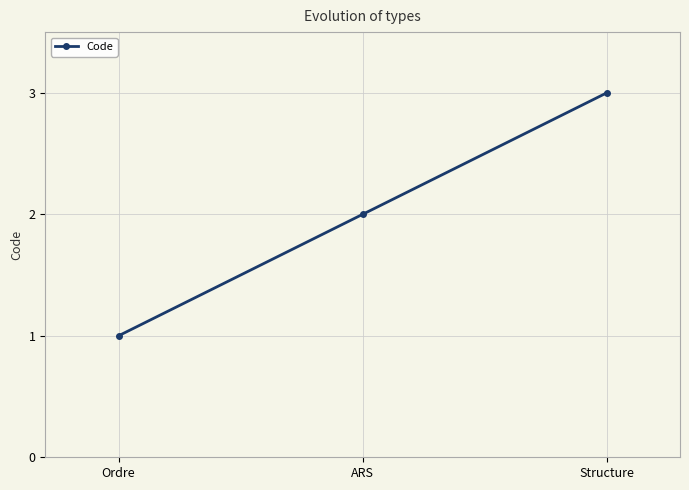

What is the label of the 2nd point from the left?

ARS